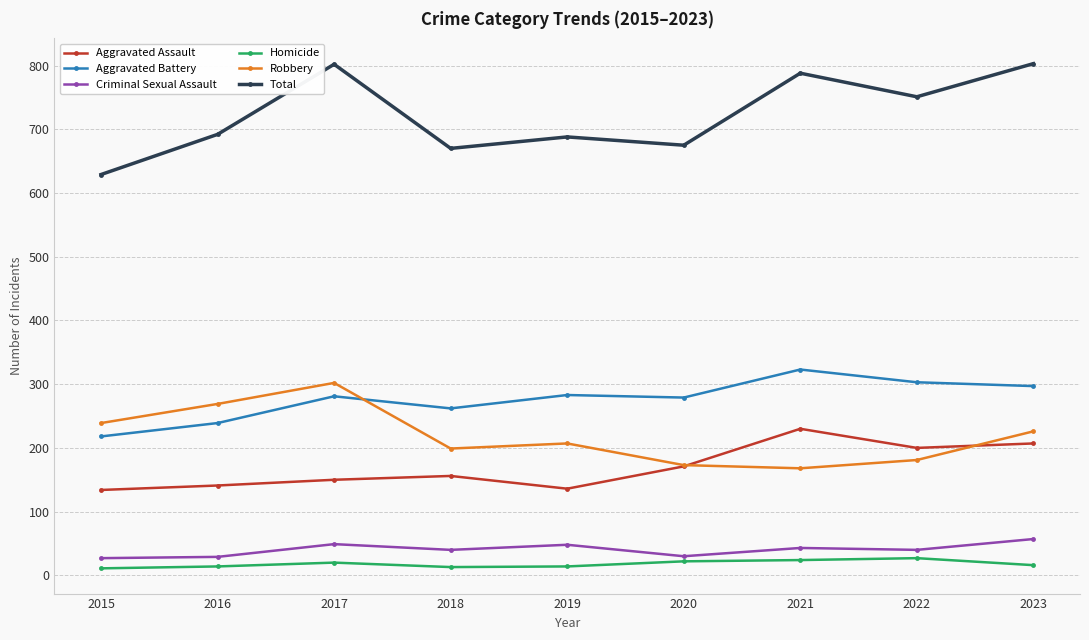

Which series has the largest range (max minus min)?

Total